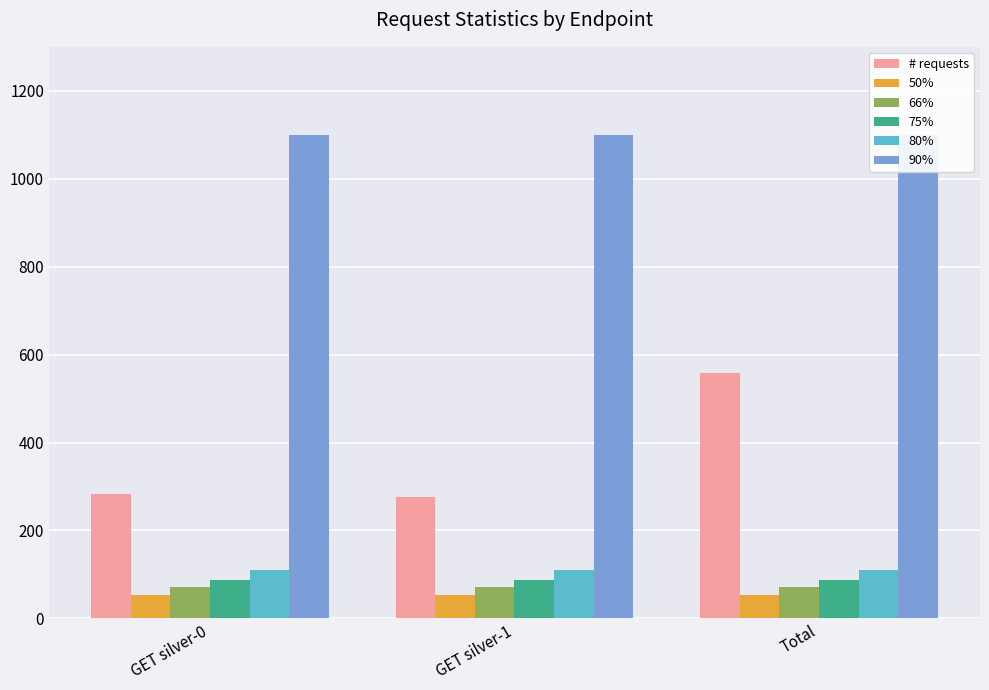

Which has a higher value, GET silver-0 or Total?

Total